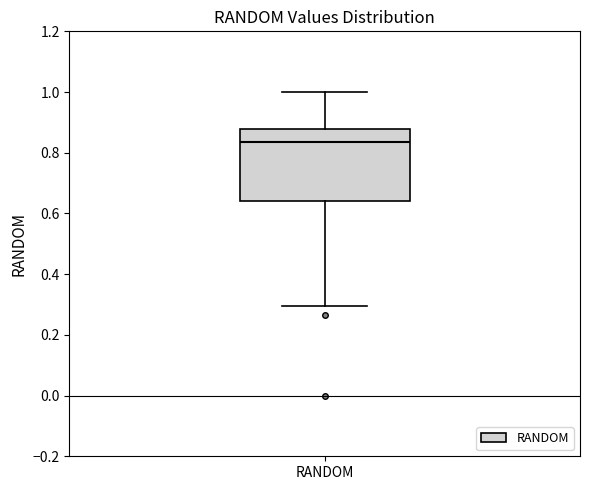

Transcribe this box plot: give where the median line is, the range the box spans, and where the two whiskers end, as read against the y-axis. The values are not printed on the chart, so give them approximately, as read against the axis.

median 0.84, box 0.64 to 0.88, whiskers 0.30 to 1.00